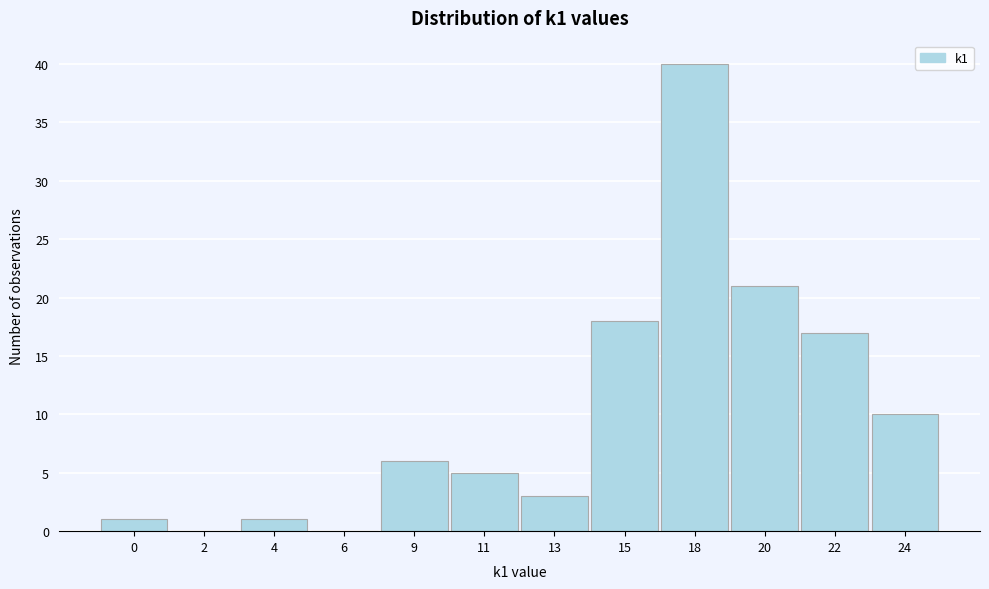

Reading left to right, list all the values displayed in this chart.

0=1	2=0	4=1	6=0	9=6	11=5	13=3	15=18	18=40	20=21	22=17	24=10